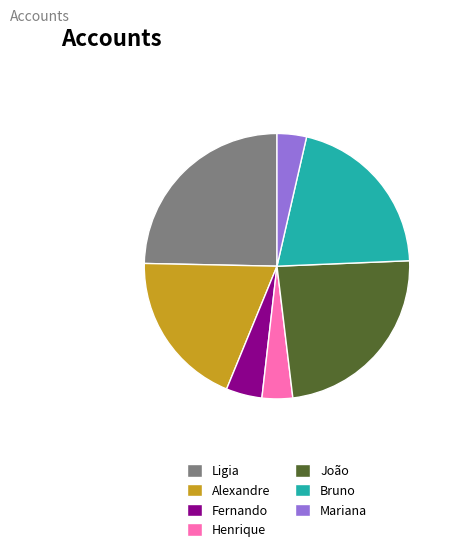

What is the largest slice in the pie chart?

Ligia